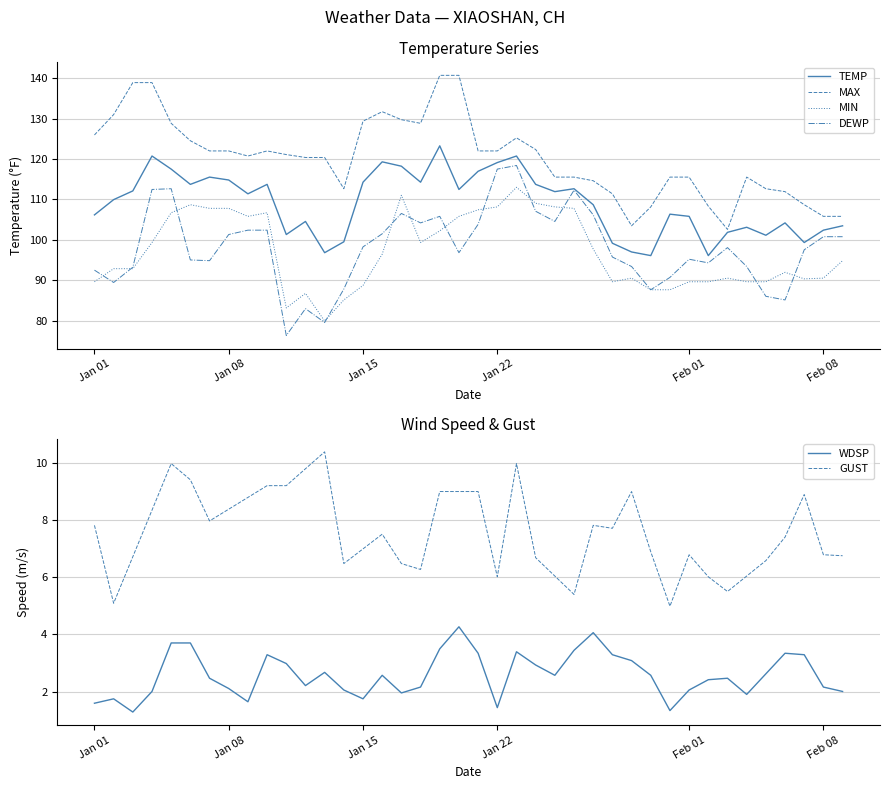

What is the lowest value of the WDSP series?

1.3